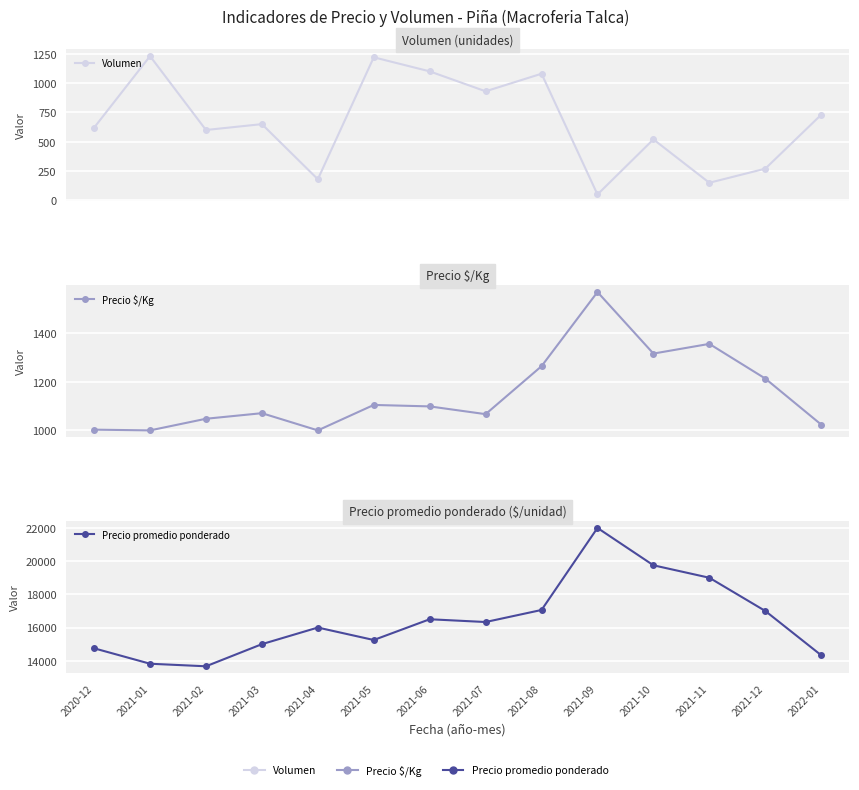

At 2020-12, list the series in order from largest to smallest.

Precio promedio ponderado, Precio $/Kg, Volumen